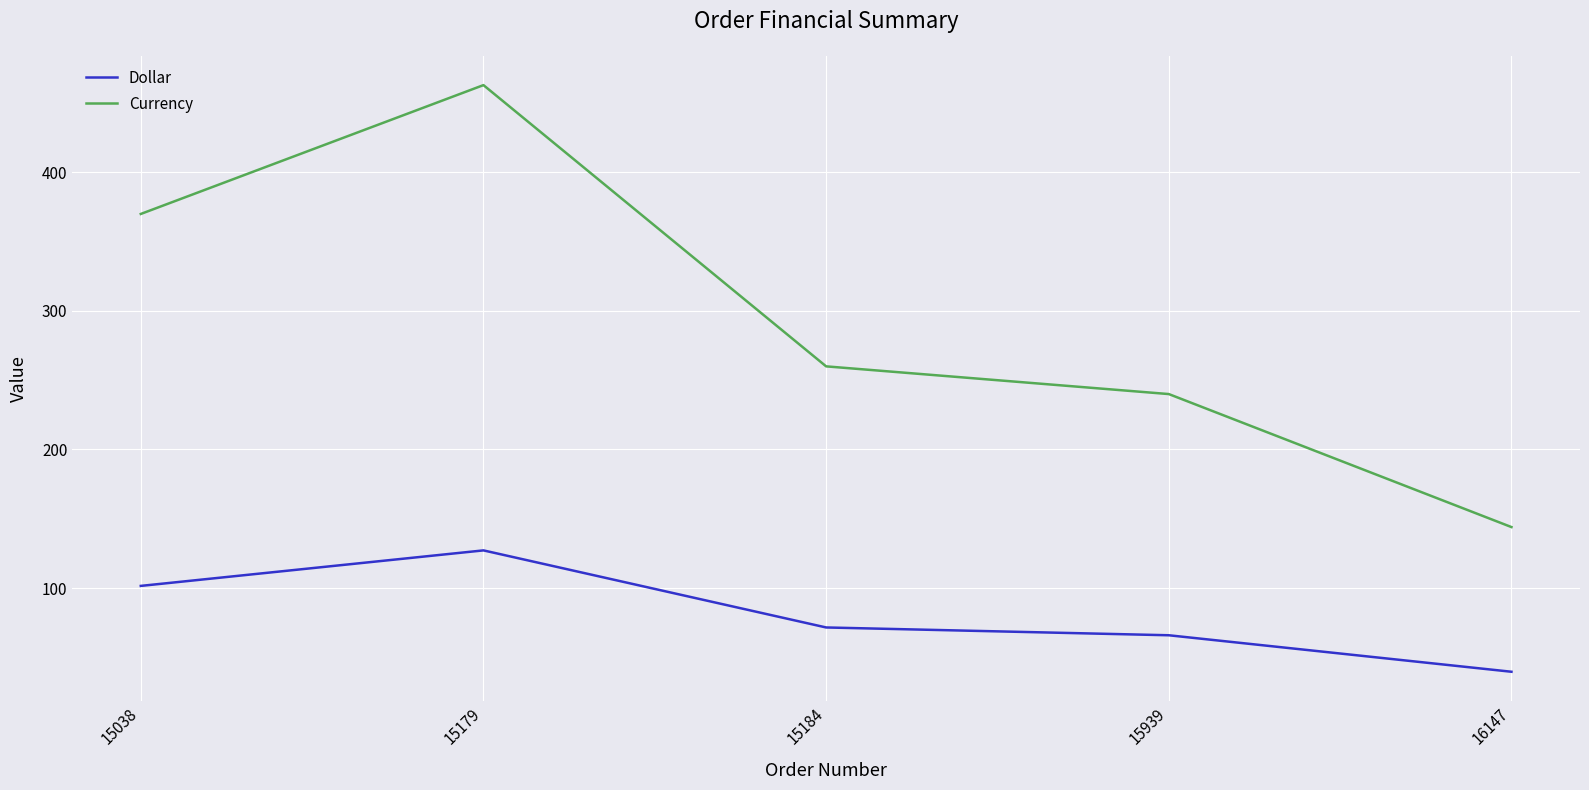

What is the minimum value shown in the chart?

39.6